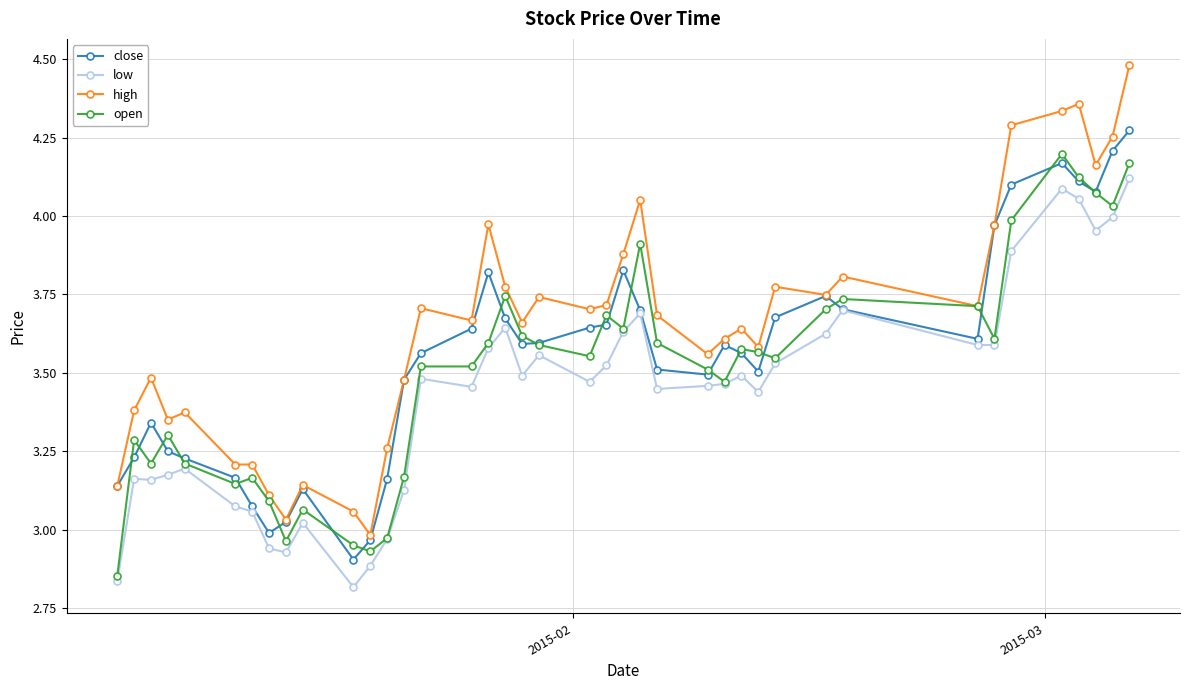

What is the difference between the second highest and second lowest values in the open series?

1.2